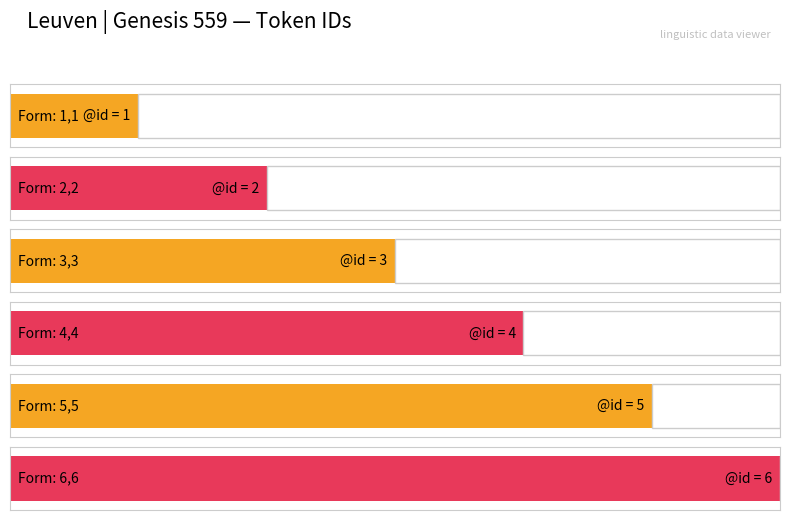

How many categories are shown in the chart?

6